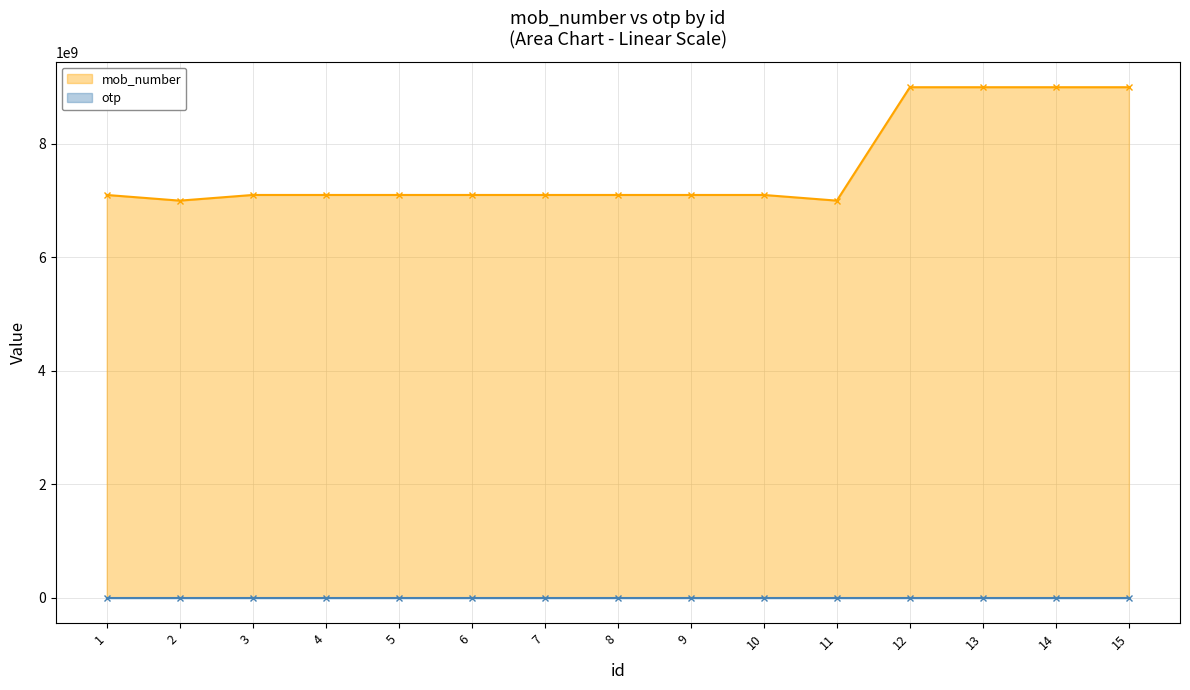

True or false: otp and mob_number intersect in this chart.

False